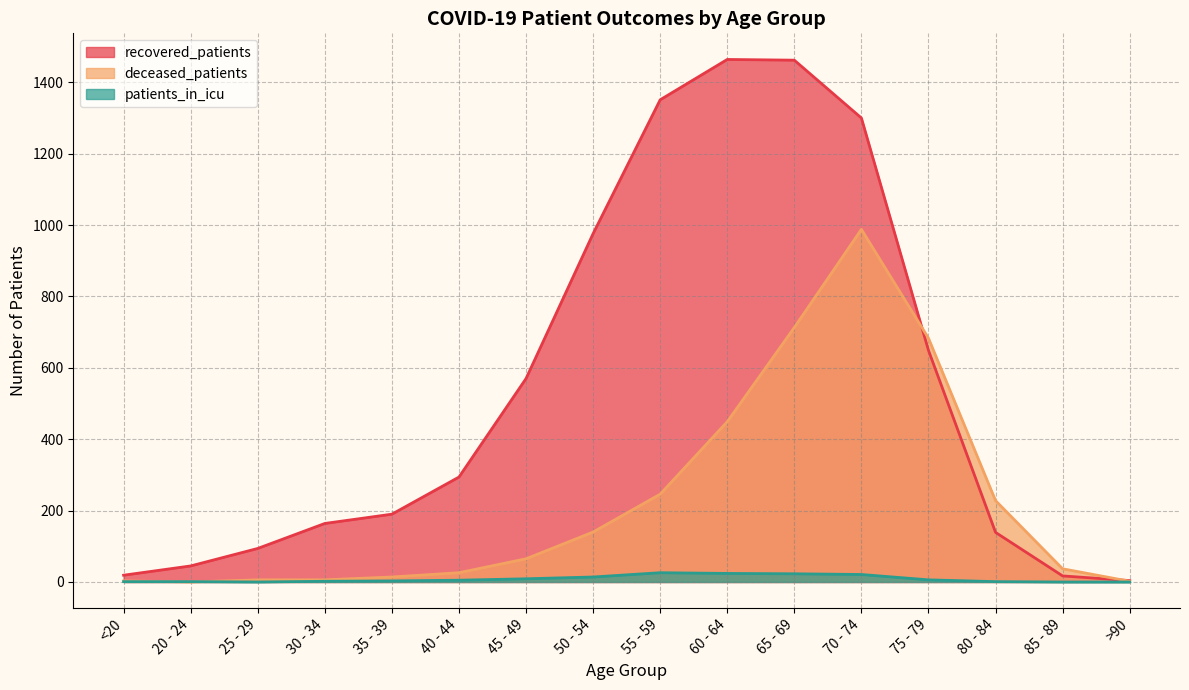

How many values in the recovered_patients series exceed 294?

7